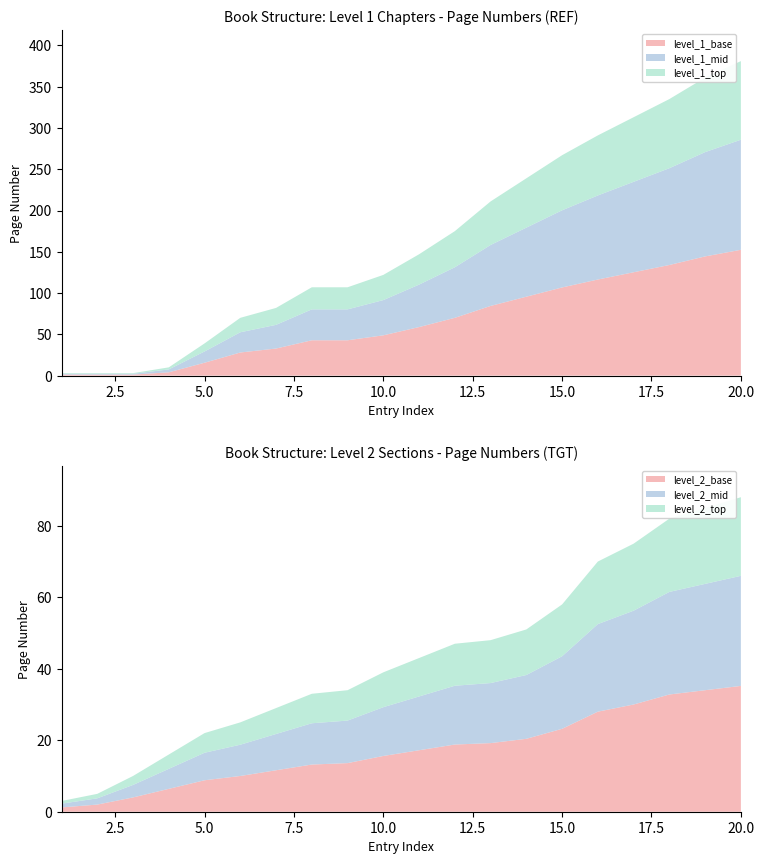

What is the highest value of the level_1_base series?

152.4